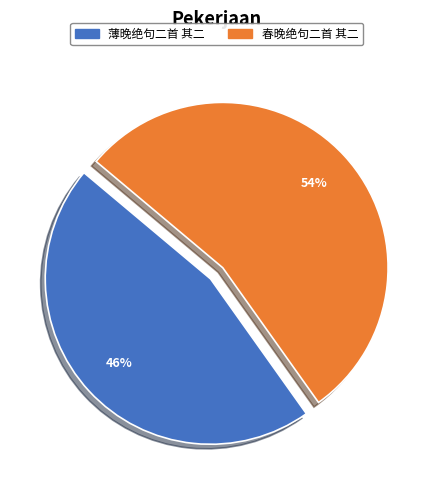

True or false: 薄晚绝句二首 其二 accounts for 46% of the total.

True